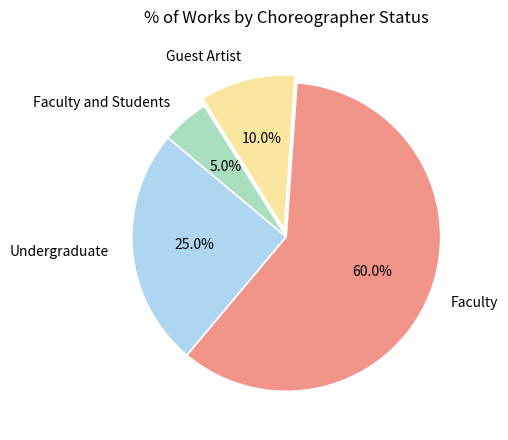

Do Undergraduate and Faculty and Students together represent more than half of the pie?

No